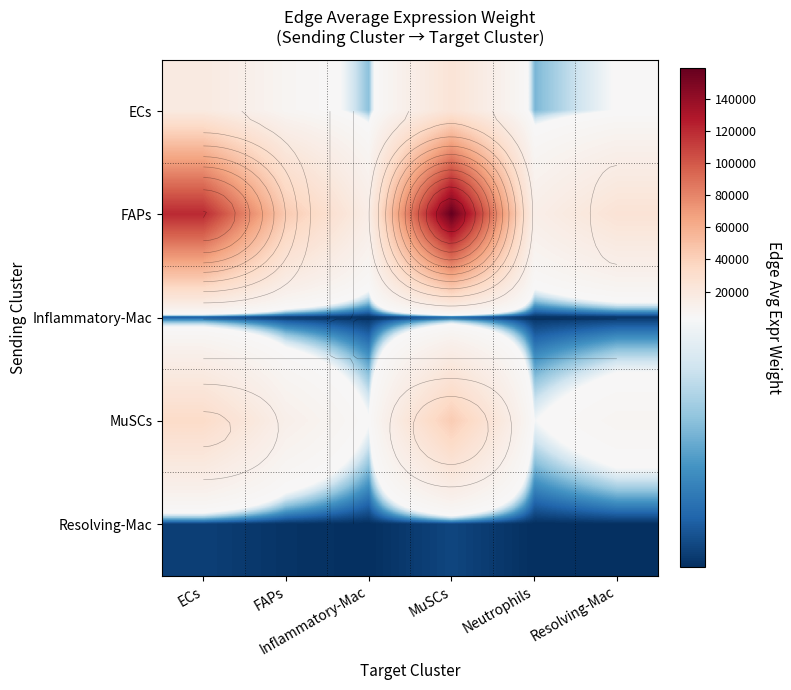

What is the sum of the FAPs values at Neutrophils and MuSCs?

172907.5